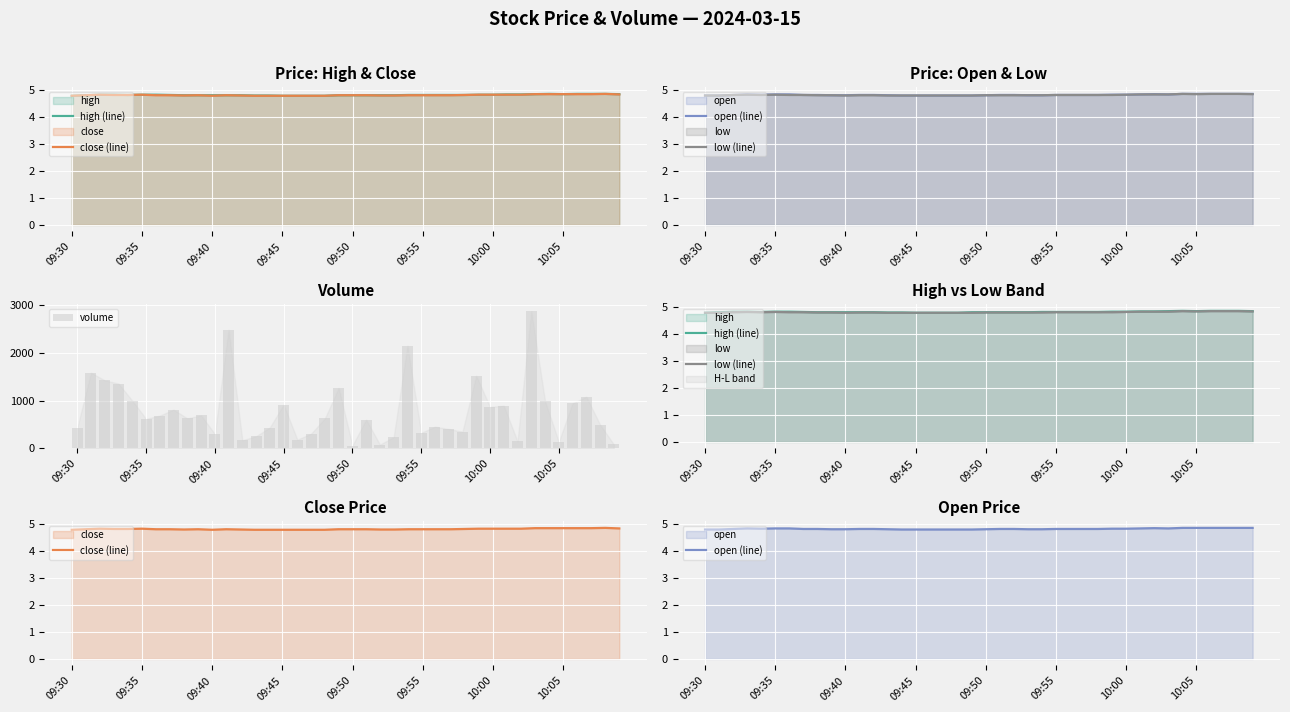

What is the sum of all low (line) values?

192.8